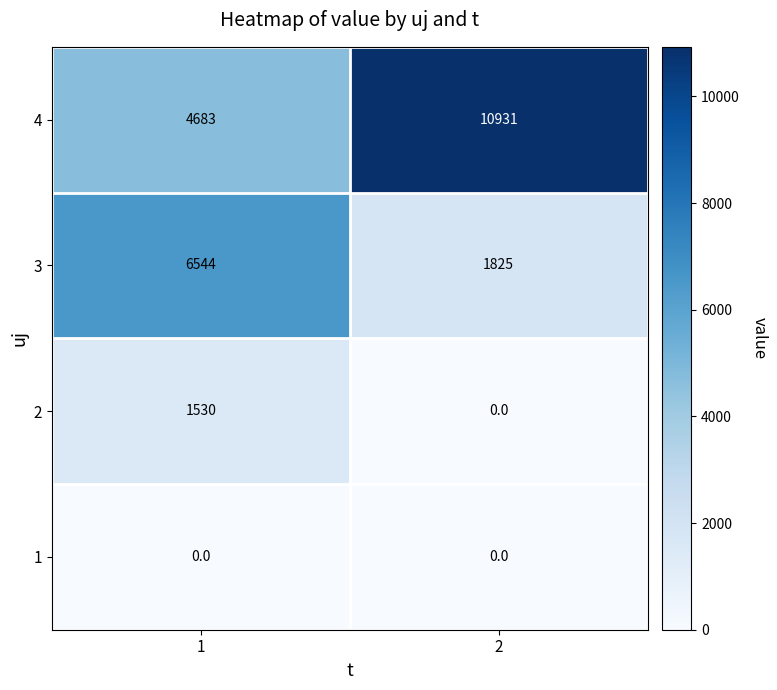

Reading right to left, transcribe all the data shown in this chart.

4: 10931	4683
3: 1825	6544
2: 0	1530
1: 0	0